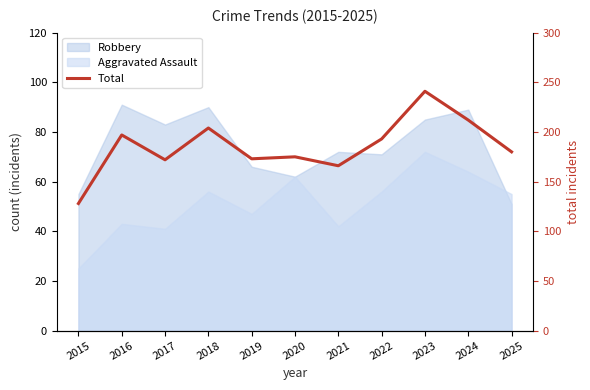

Count the number of values greater than 180.

5